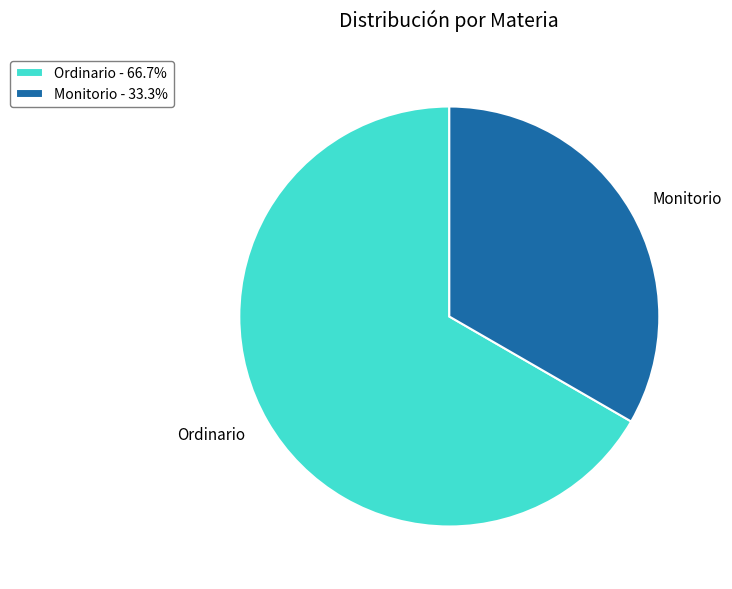

What is the ratio of the value at Monitorio - 33.3% to the value at Ordinario - 66.7%?

0.5